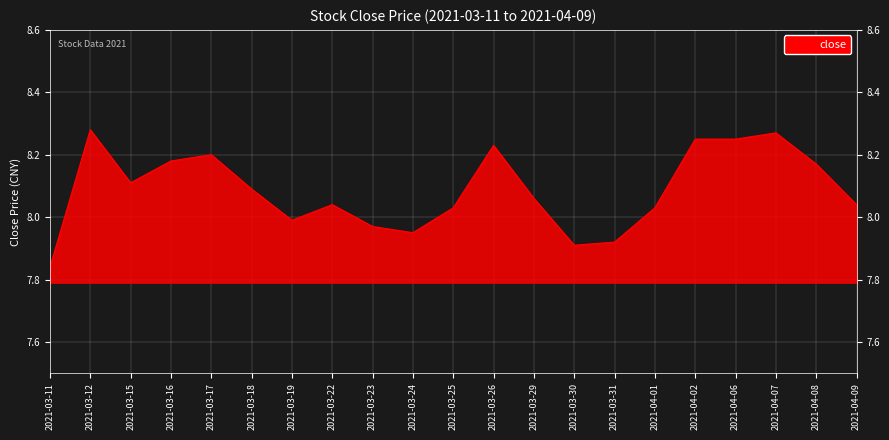

At which category does the chart reach its minimum across all series?

2021-03-11